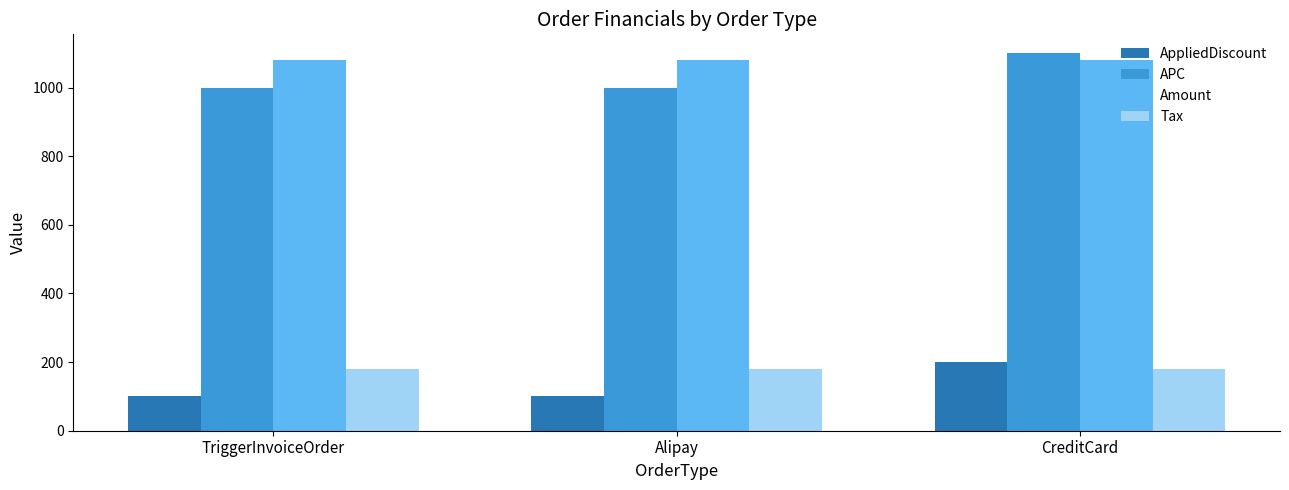

How many groups of bars are there?

3